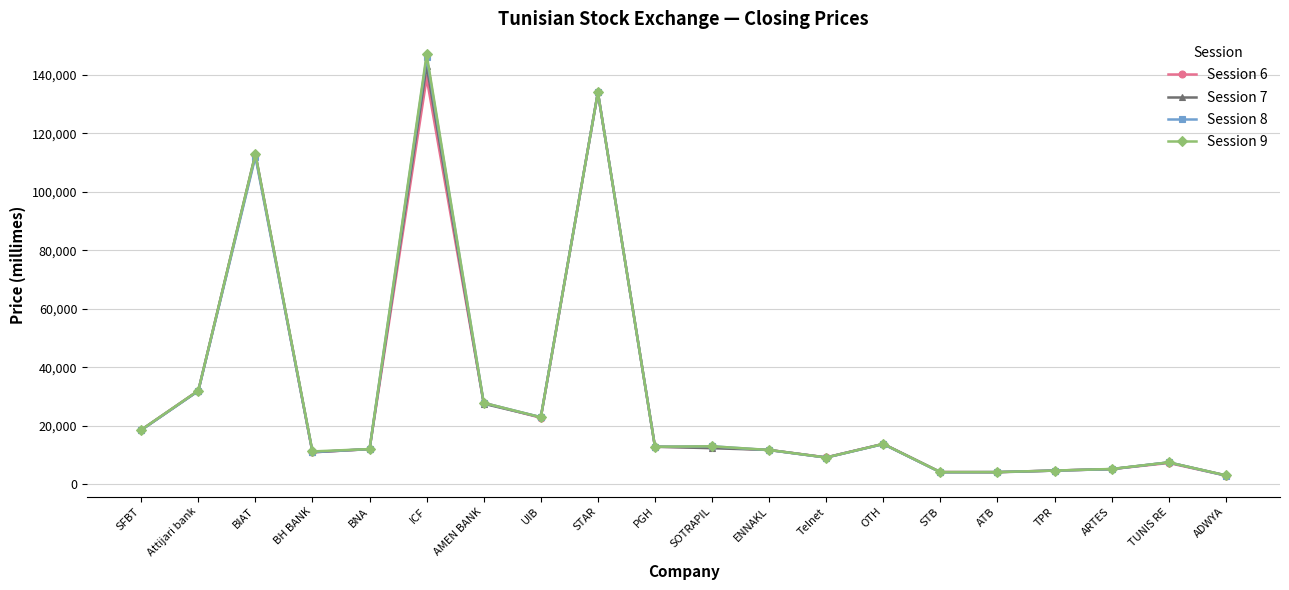

What is the total value across all series at SFBT?

74200